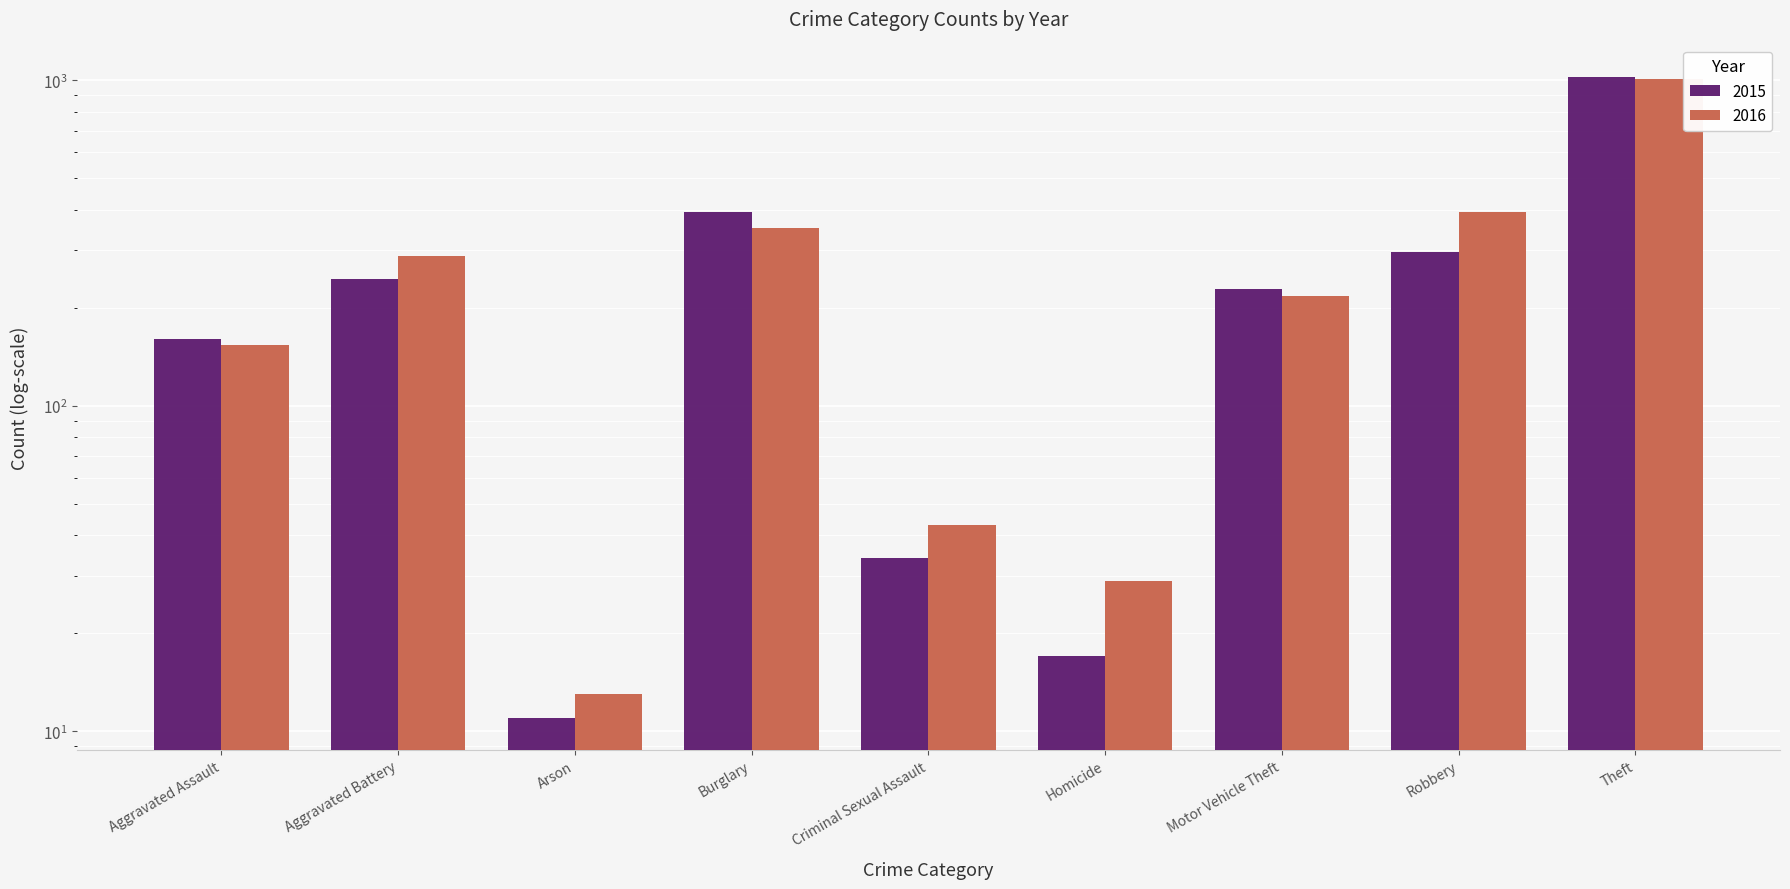

Rank the categories by 2015 value from lowest to highest.

Arson, Homicide, Criminal Sexual Assault, Aggravated Assault, Motor Vehicle Theft, Aggravated Battery, Robbery, Burglary, Theft